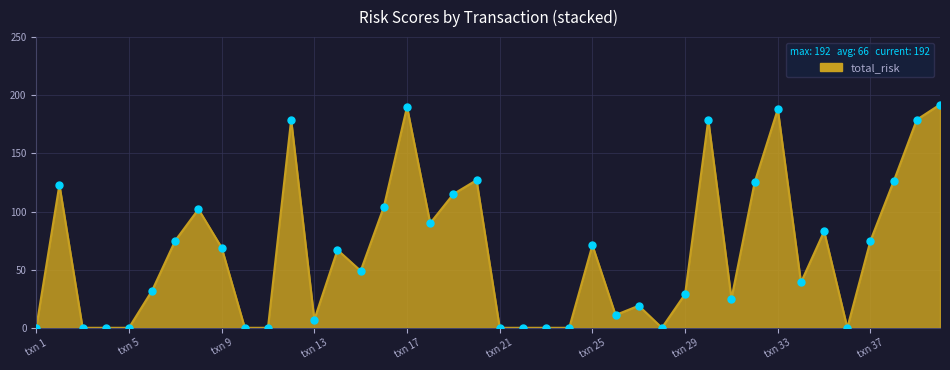

What is the greatest value displayed?

192